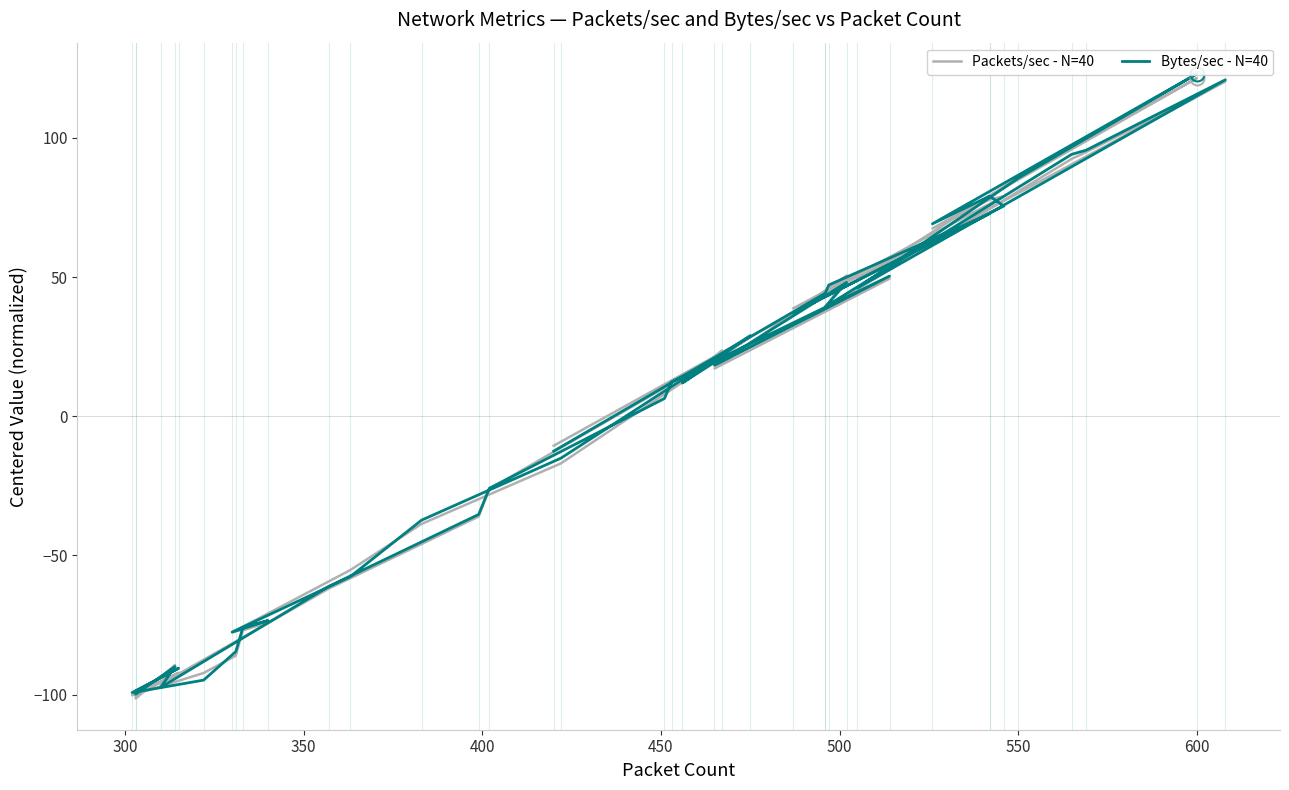

What is the difference between the maximum and minimum values in the Packets/sec - N=40 series?

222.8